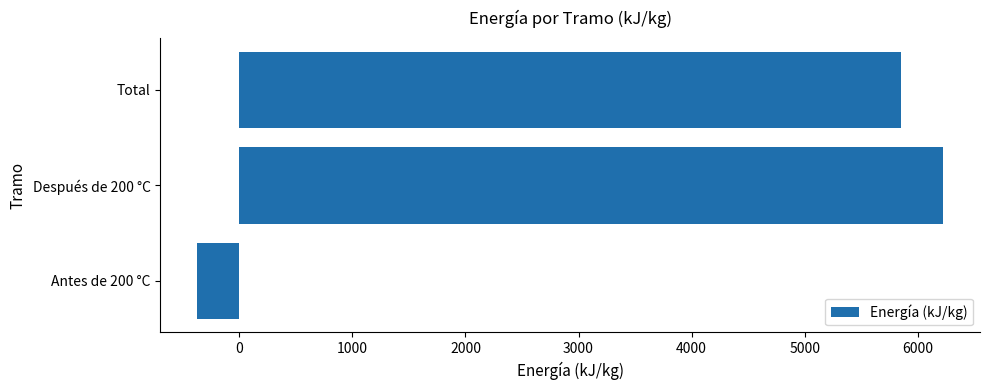

Is it true that the value at Total is 5850.3?

True